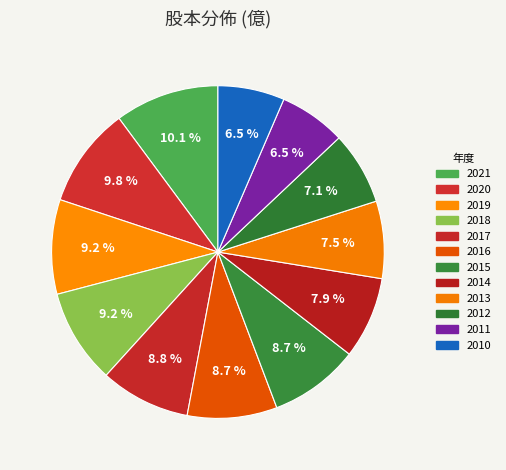

How many segments does this pie chart have?

12